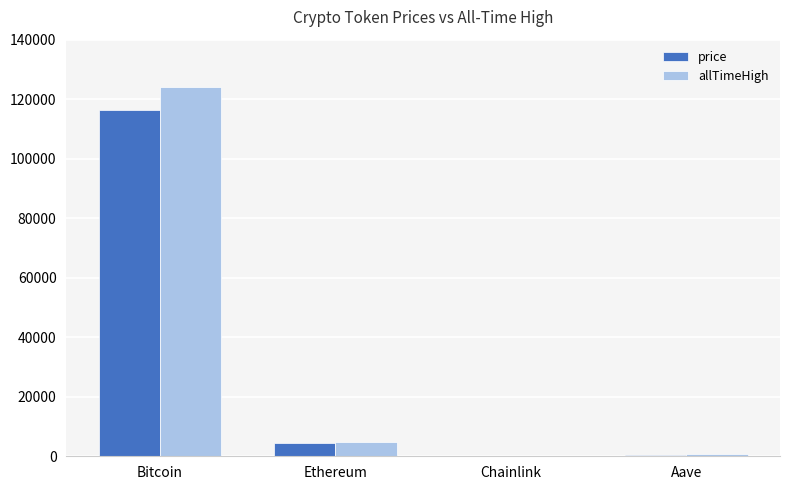

Is it true that allTimeHigh equals 4946.1 at Ethereum?

True